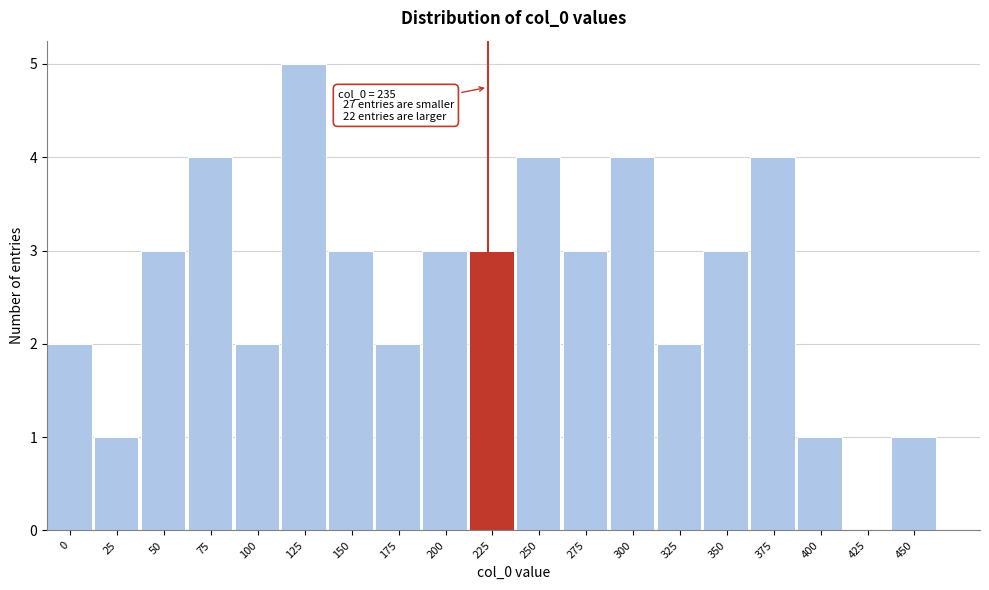

Reading left to right, what are all the values shown in this chart?

0=2	25=1	50=3	75=4	100=2	125=5	150=3	175=2	200=3	225=3	250=4	275=3	300=4	325=2	350=3	375=4	400=1	425=0	450=1